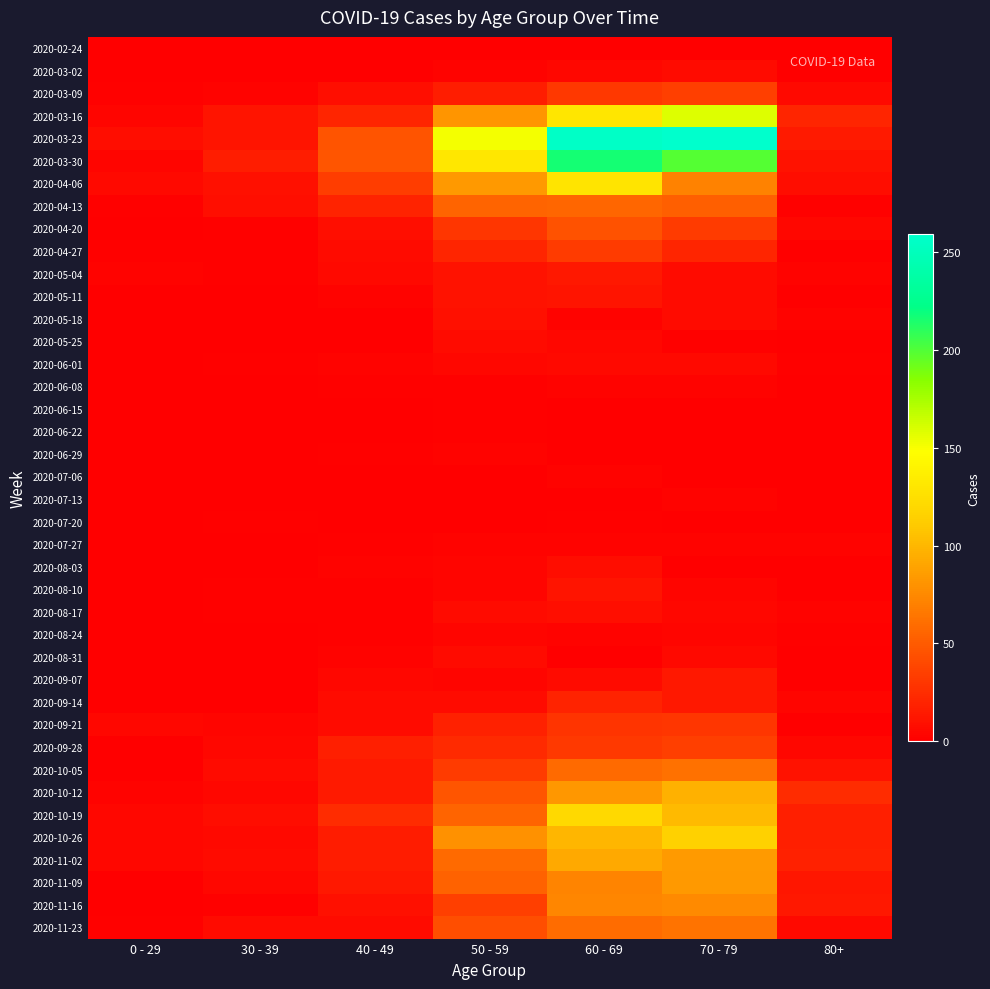

How many series are shown in this chart?

40